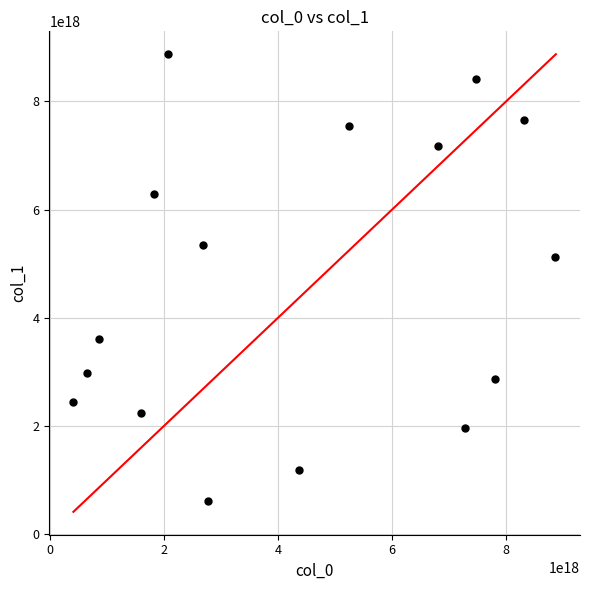

What Y value in the scatter plot is closest to 4741232121880238080?

5120061912735744000